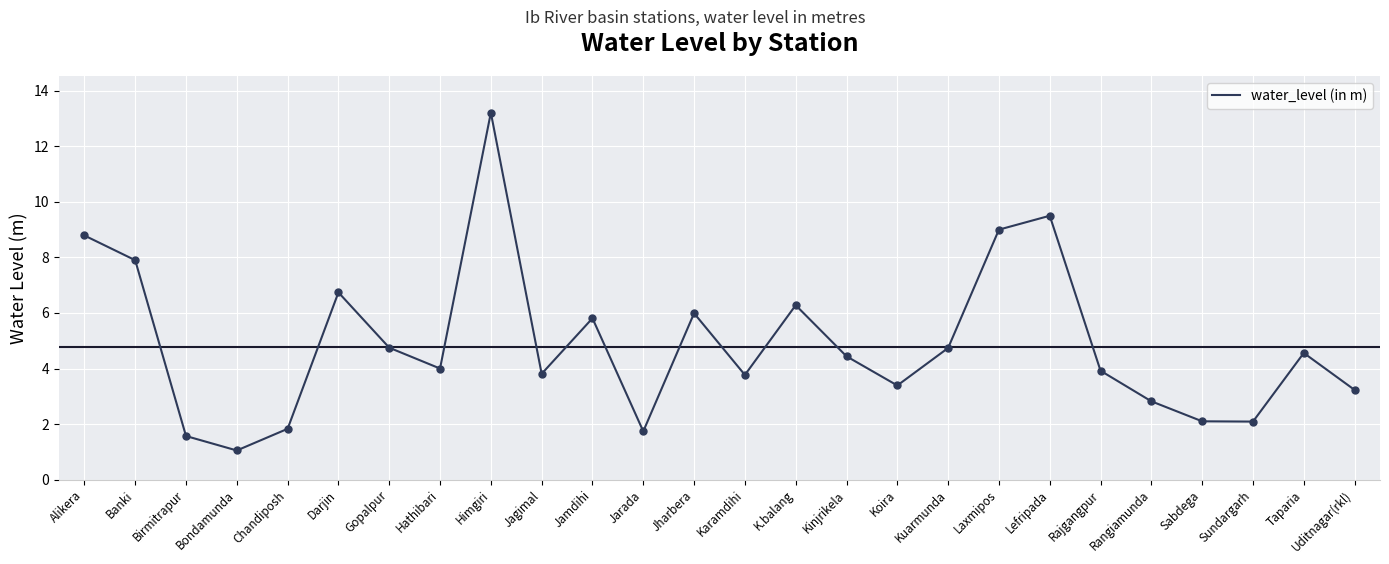

Between Taparia and Sabdega, which is larger?

Taparia